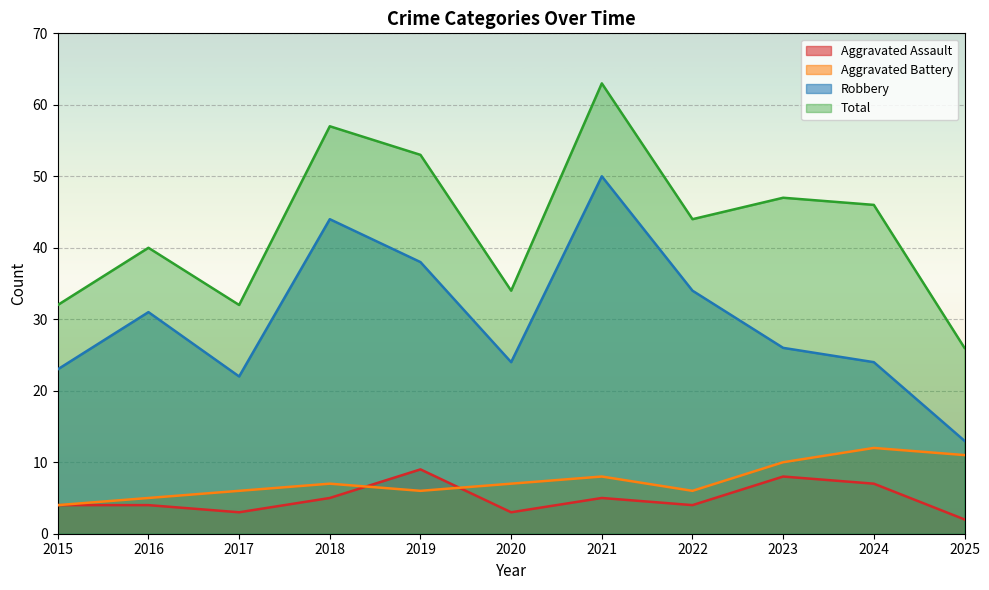

Reading left to right, transcribe all the data shown in this chart.

Aggravated Assault: 2015=4	2016=4	2017=3	2018=5	2019=9	2020=3	2021=5	2022=4	2023=8	2024=7	2025=2
Aggravated Battery: 2015=4	2016=5	2017=6	2018=7	2019=6	2020=7	2021=8	2022=6	2023=10	2024=12	2025=11
Robbery: 2015=23	2016=31	2017=22	2018=44	2019=38	2020=24	2021=50	2022=34	2023=26	2024=24	2025=13
Total: 2015=32	2016=40	2017=32	2018=57	2019=53	2020=34	2021=63	2022=44	2023=47	2024=46	2025=26